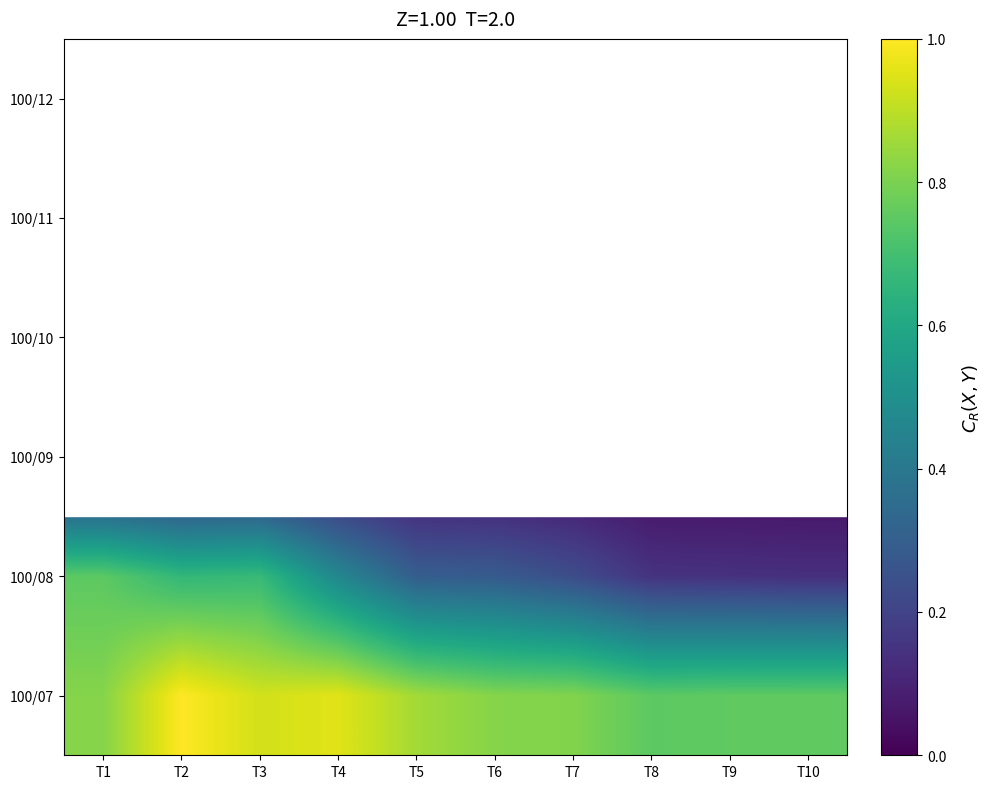

At how many categories does at least one series exceed 0?

10